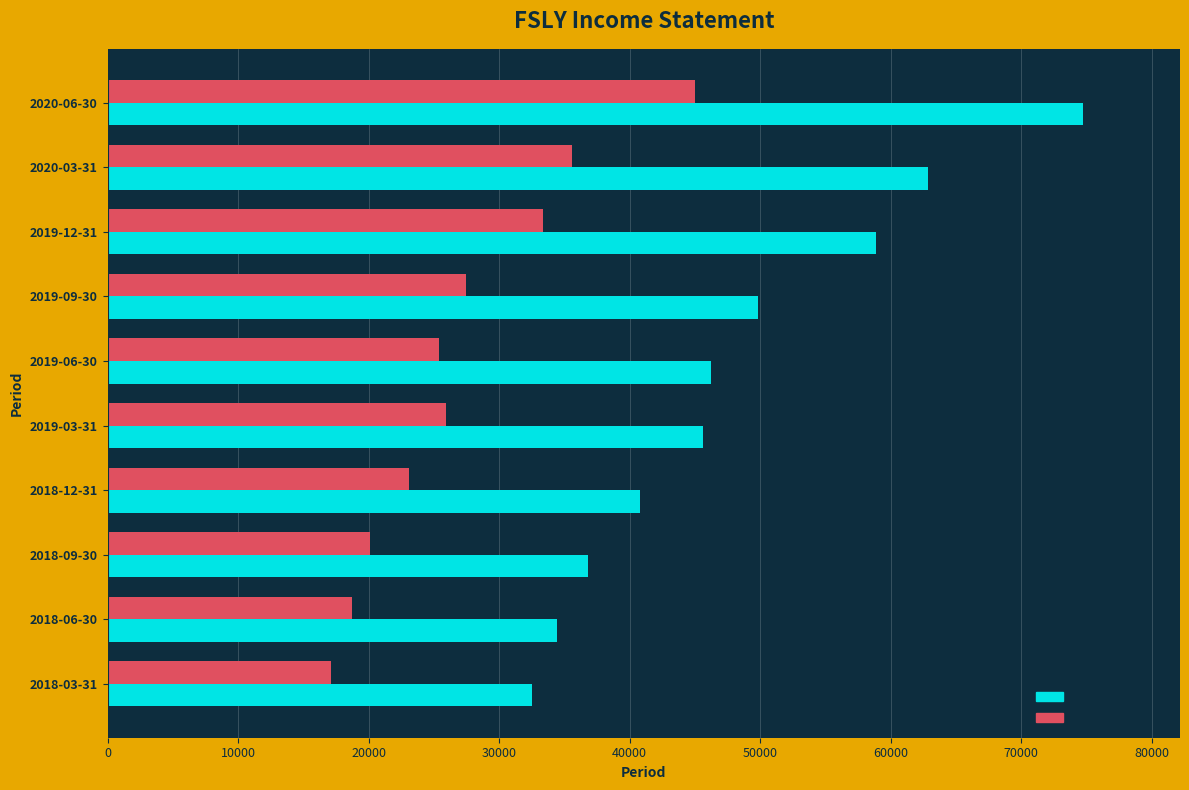

What is the sum of the Gross Profit values at 2020-03-31 and 2019-06-30?

61000